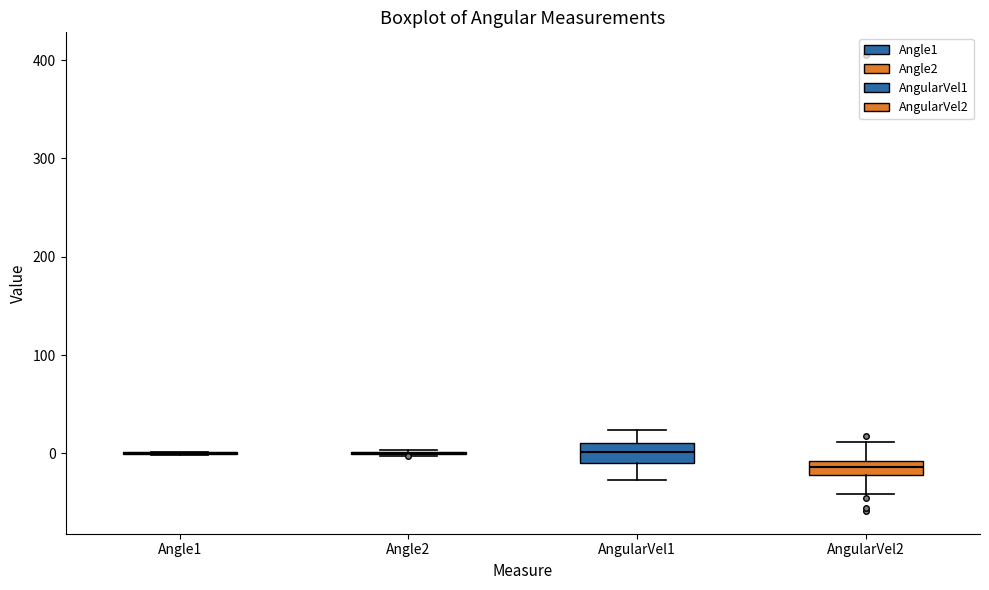

Where does the upper whisker of the box for AngularVel2 end on the y-axis? The values are not printed on the chart, so give them approximately, as read against the axis.

10